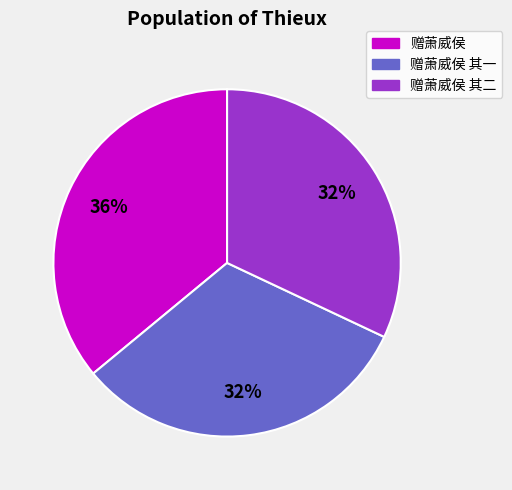

Is there any slice that represents more than half of the pie?

No